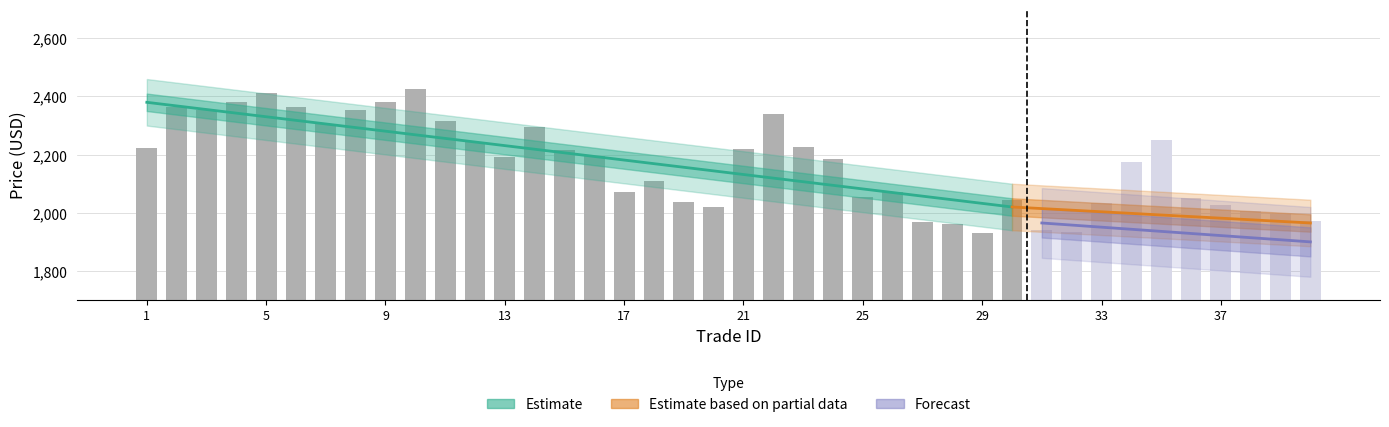

Rank the categories by value from highest to lowest.

10, 5, 4, 9, 6, 2, 3, 8, 22, 11, 7, 14, 35, 12, 23, 1, 21, 15, 16, 13, 24, 34, 18, 26, 17, 25, 36, 30, 19, 33, 37, 20, 38, 39, 40, 27, 28, 31, 32, 29